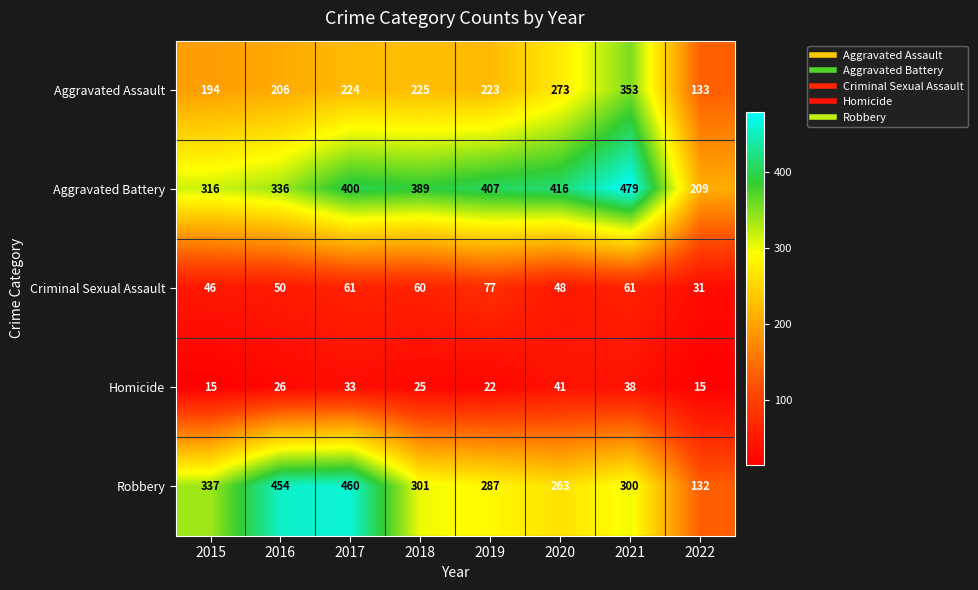

Which series has the largest total across all categories?

Aggravated Battery